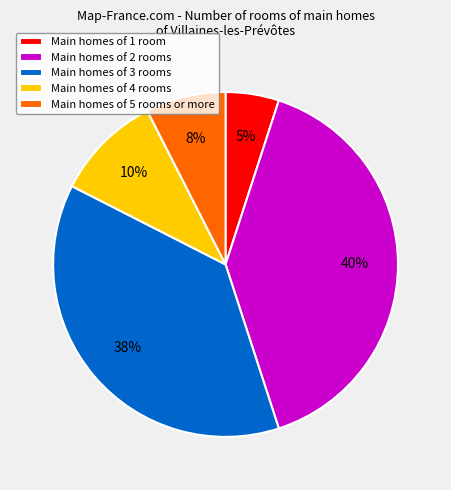

To the nearest percent, what is the difference between the largest and smallest slice percentages?

35%